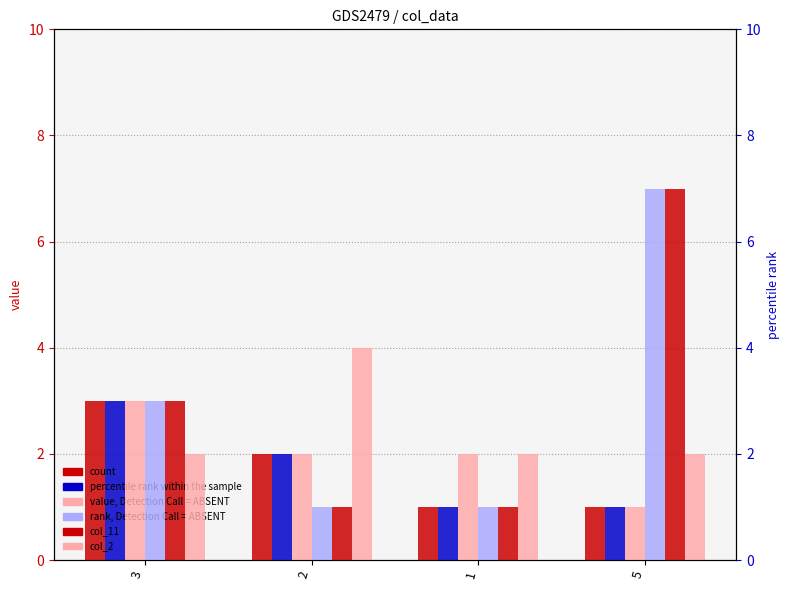

At which category is the sum across all series the highest?

5